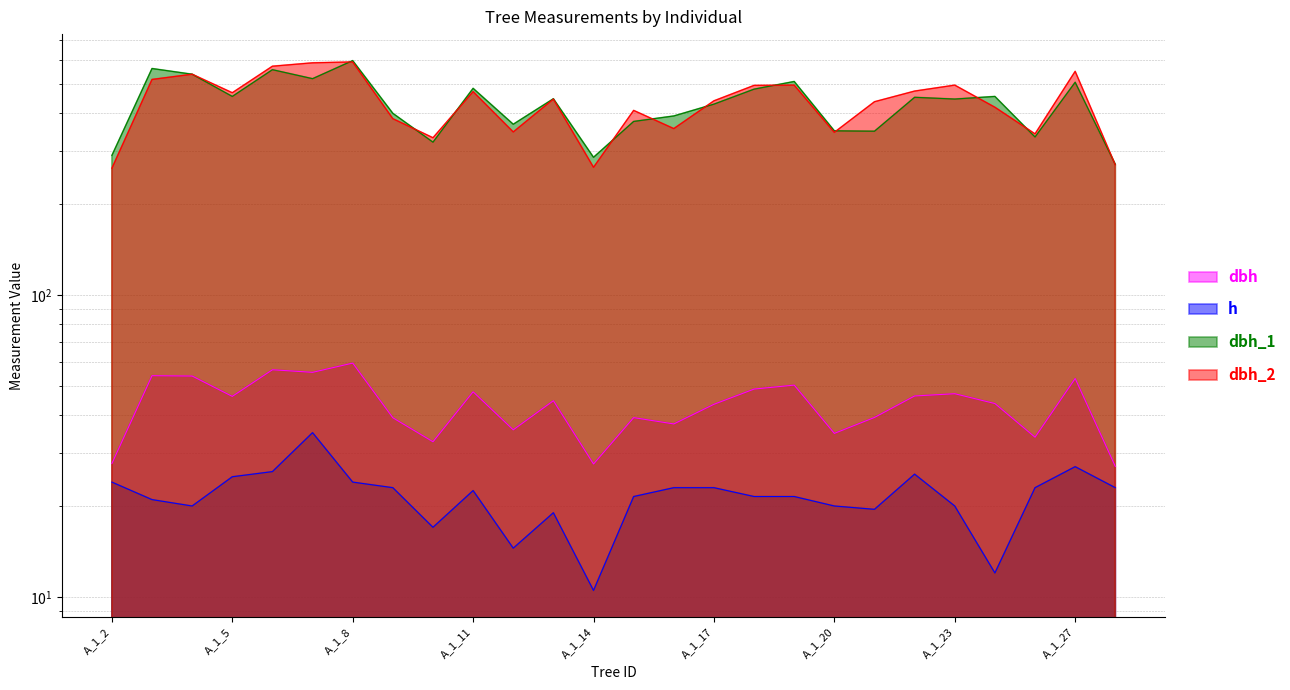

At which label does dbh_1 first exceed 447?

A_1_3